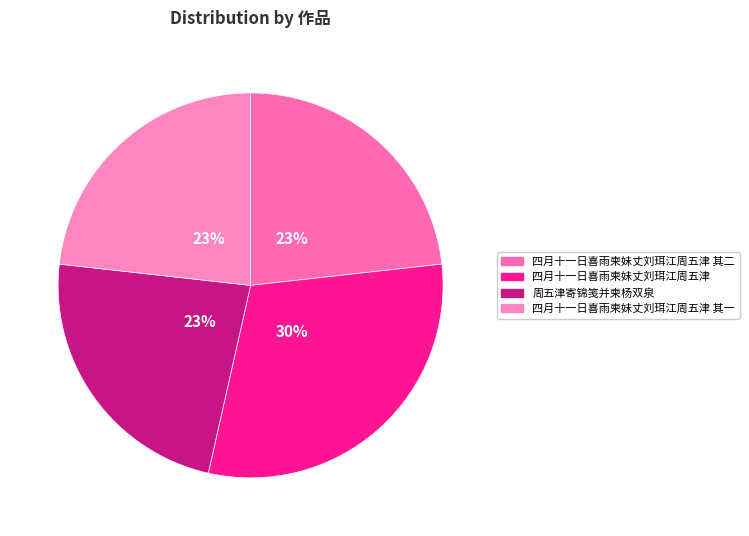

To the nearest percent, what is the difference between the largest and smallest slice percentages?

7%